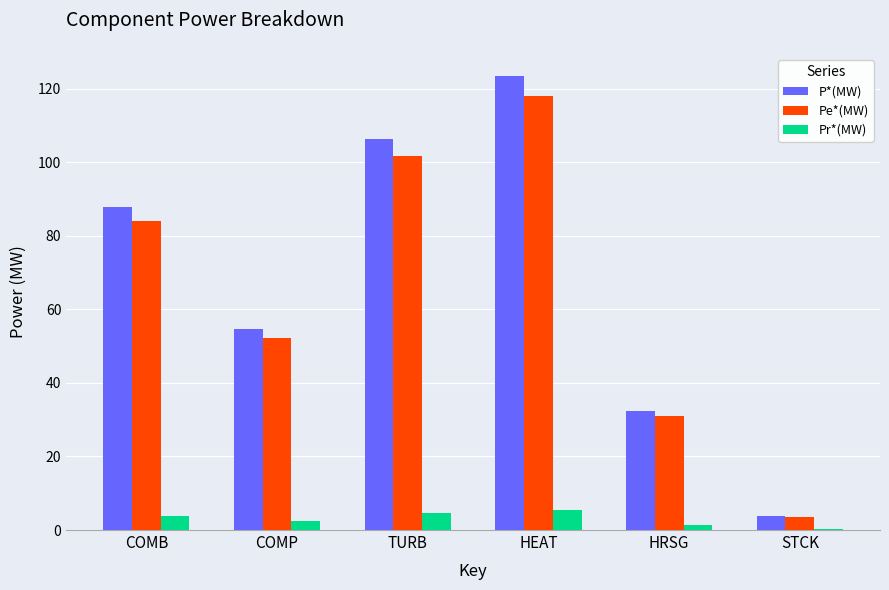

What is the maximum value shown in the chart?

123.3